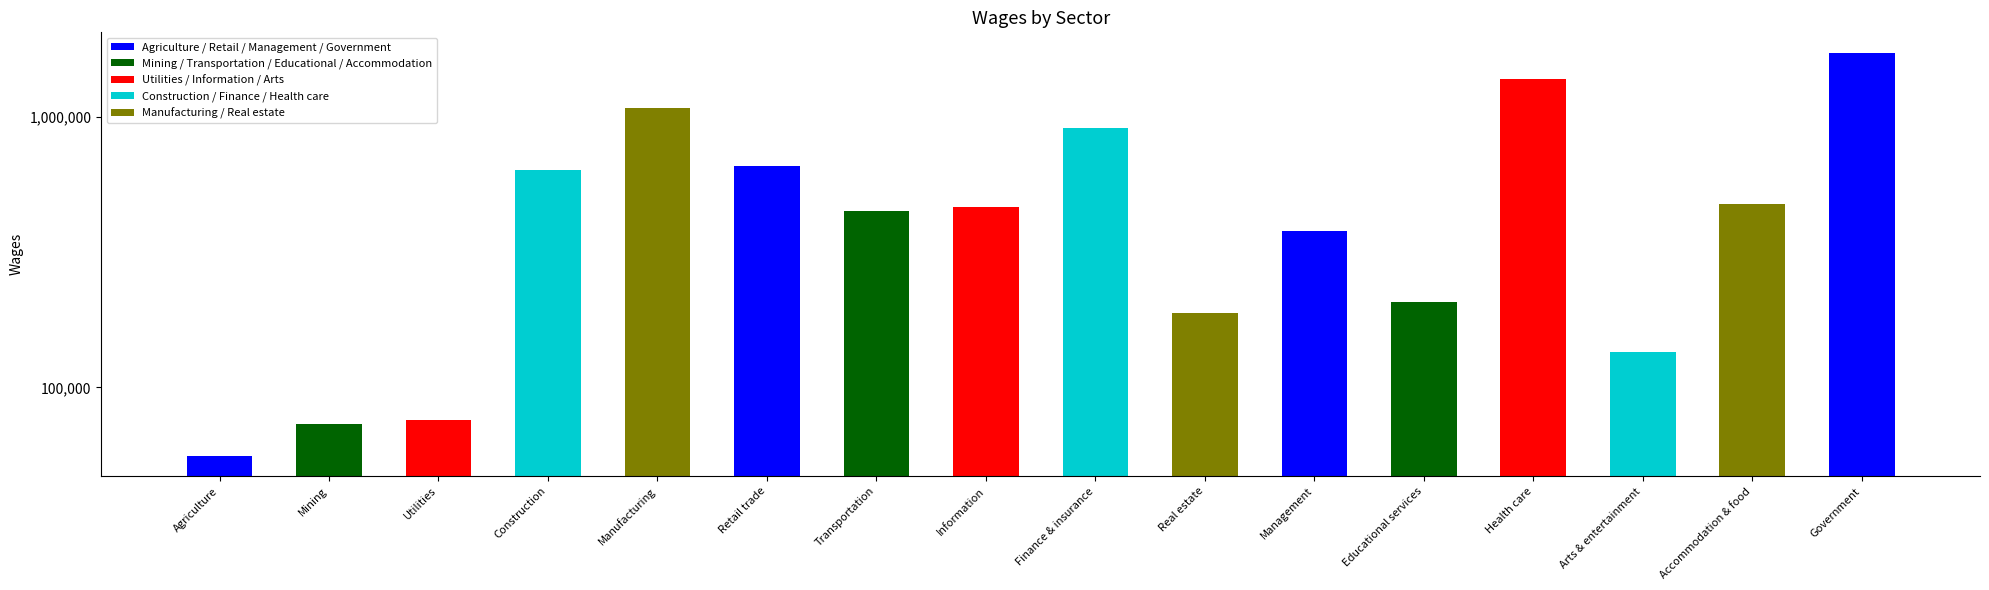

What is the difference between the values at Accommodation & food and Management?

98079